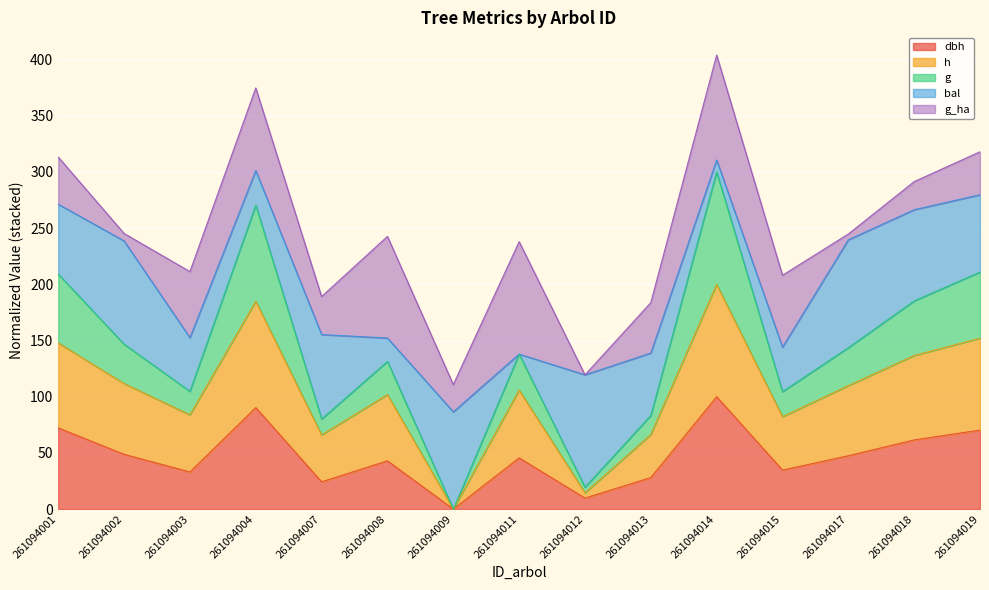

Between 261094001 and 261094011, which is larger?

261094001